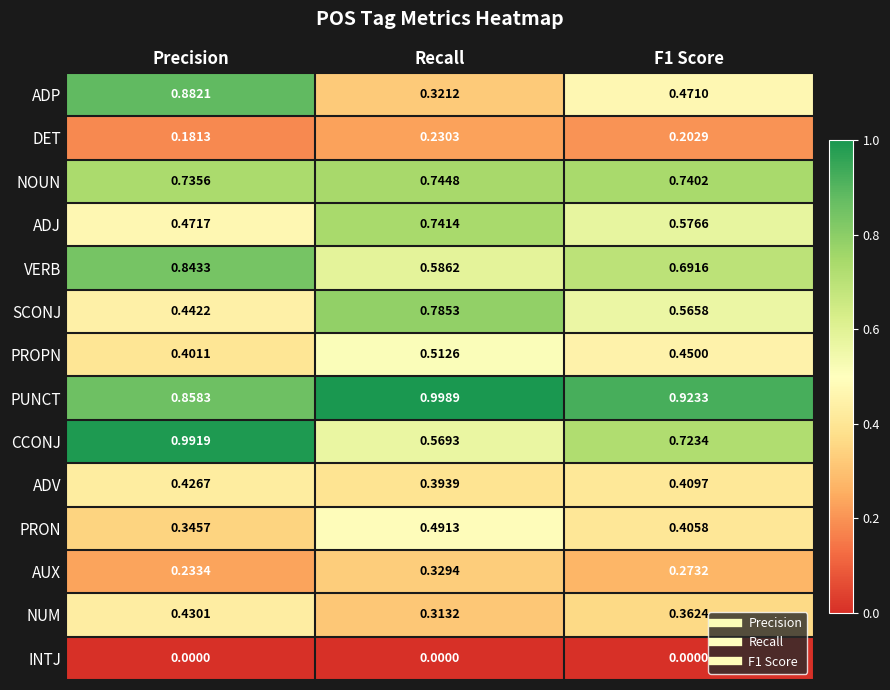

List the series in order of their peak value, highest first.

PUNCT, CCONJ, ADP, VERB, SCONJ, NOUN, ADJ, PROPN, PRON, NUM, ADV, AUX, DET, INTJ